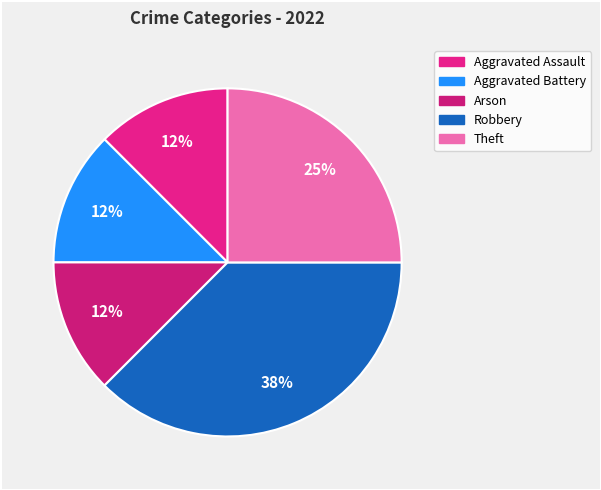

What is the largest slice in the pie chart?

Robbery